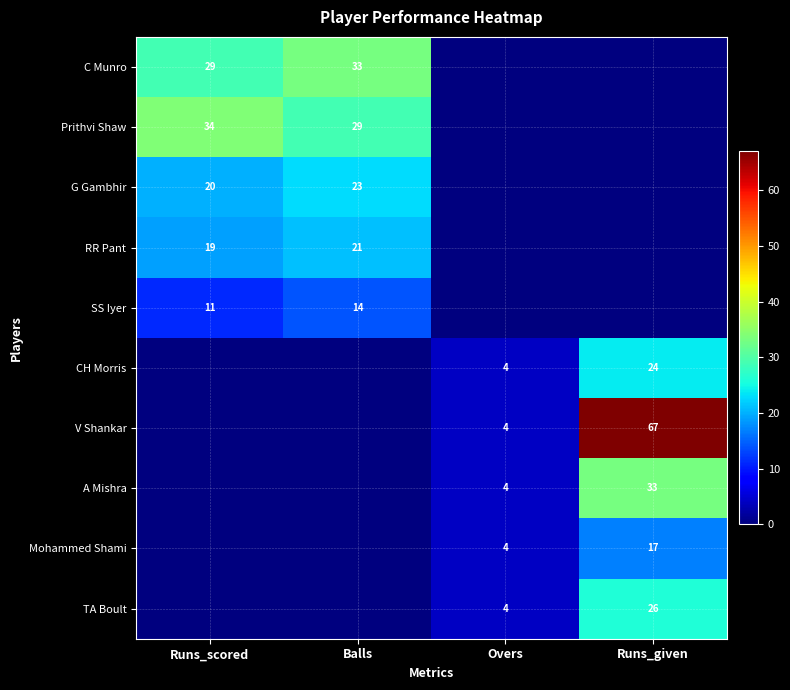

Is it true that Mohammed Shami equals 26 at Runs_given?

False